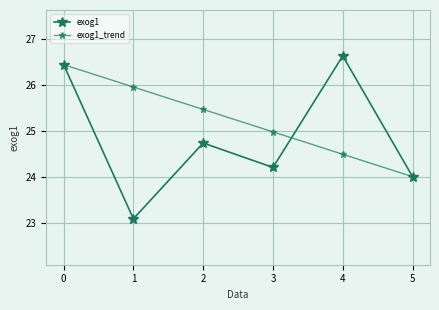

How many intersections are there between exog1_trend and exog1?

1